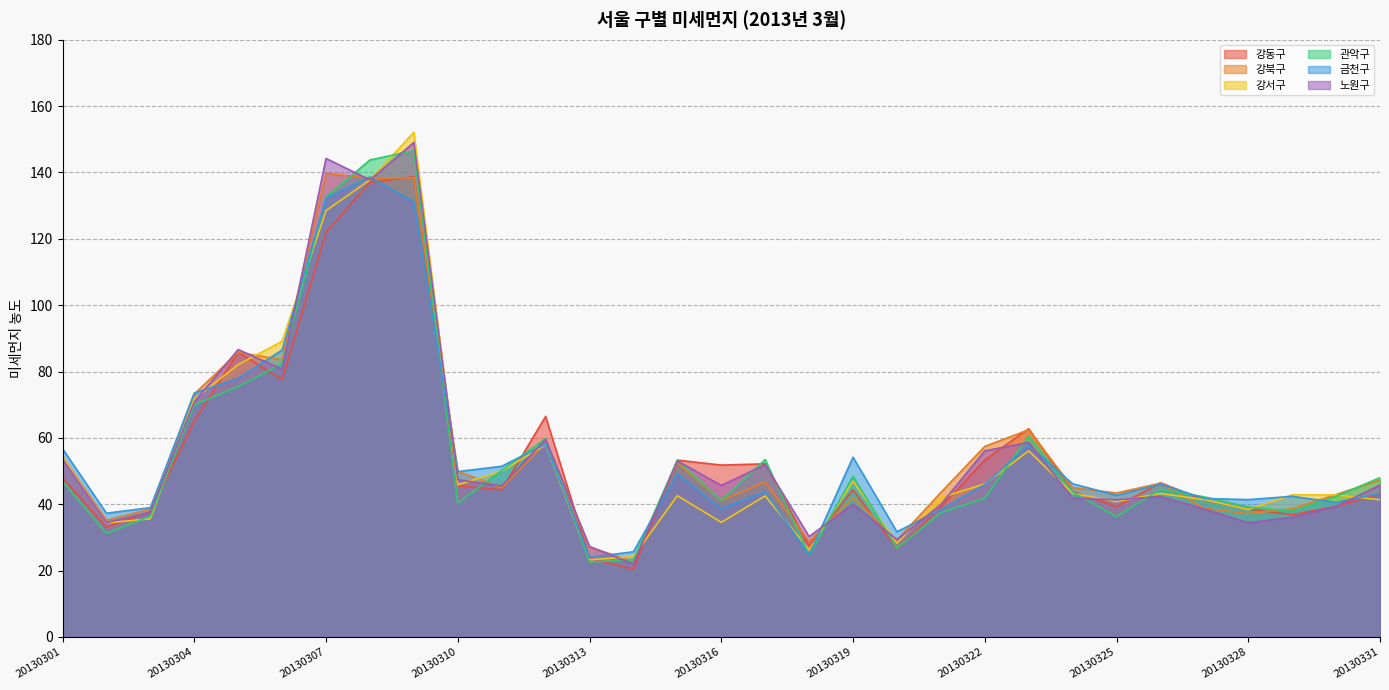

Between which two adjacent categories do 강서구 and 노원구 first intersect?

20130301 and 20130302